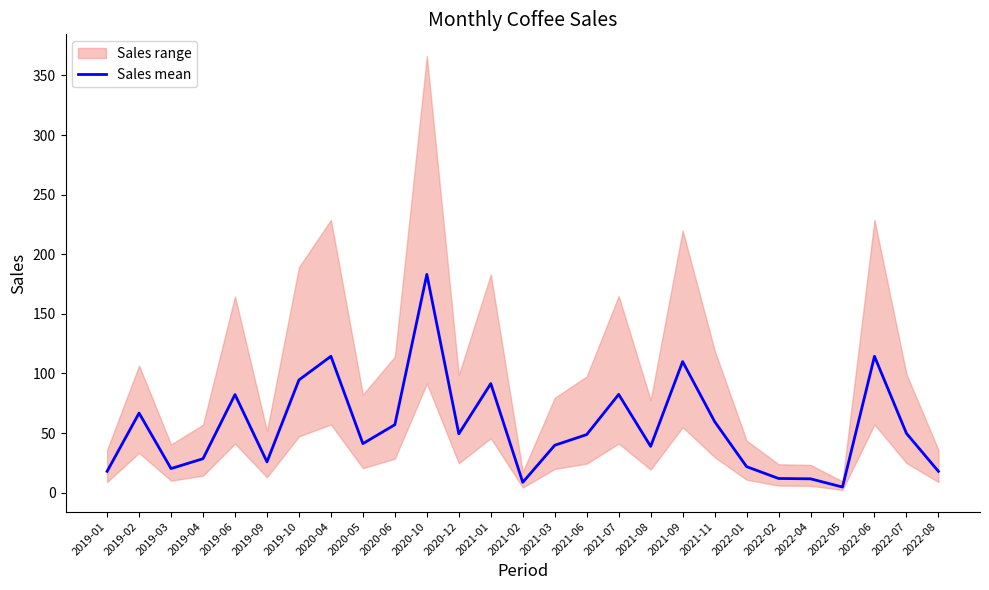

What is the value of the 9th point from the left?

41.2